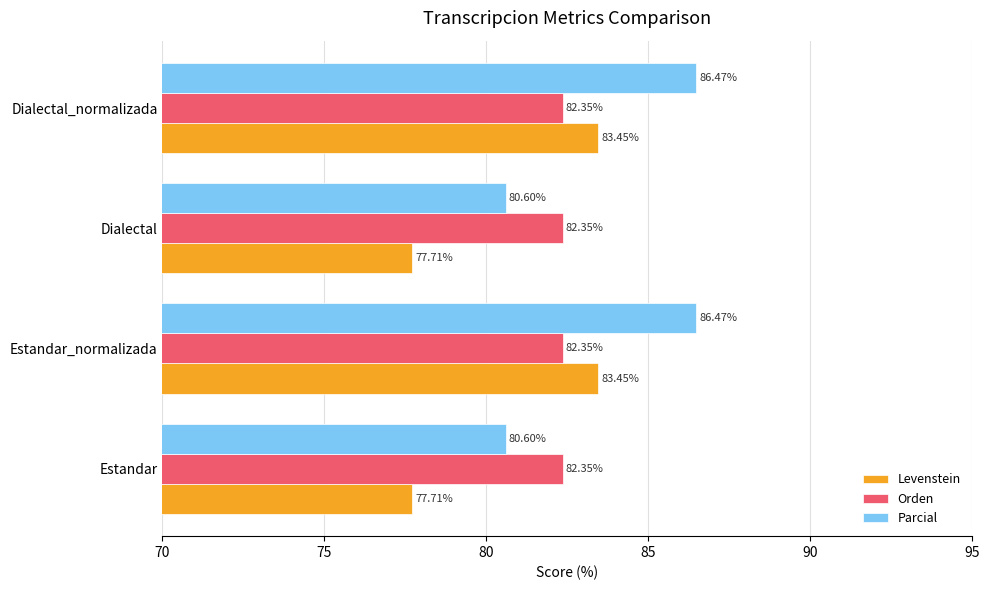

List the series in order of their overall mean, lowest first.

Levenstein, Orden, Parcial